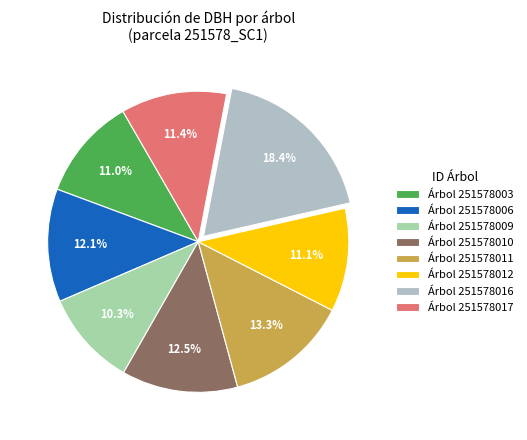

How many slices are in this pie chart?

8